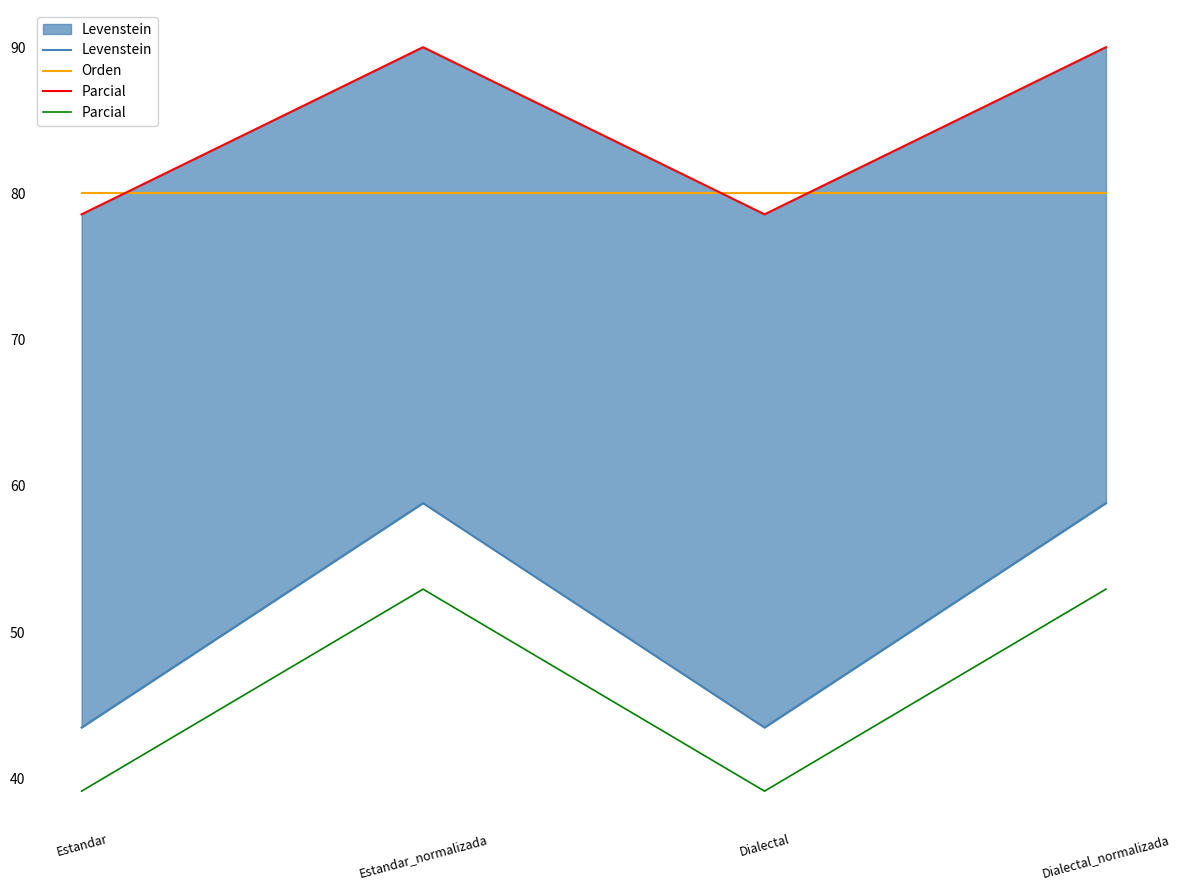

Reading left to right, what are all the values shown in this chart?

Levenstein: 43.5	58.8	43.5	58.8
Orden: 80.0	80.0	80.0	80.0
Parcial: 39.1	52.9	39.1	52.9